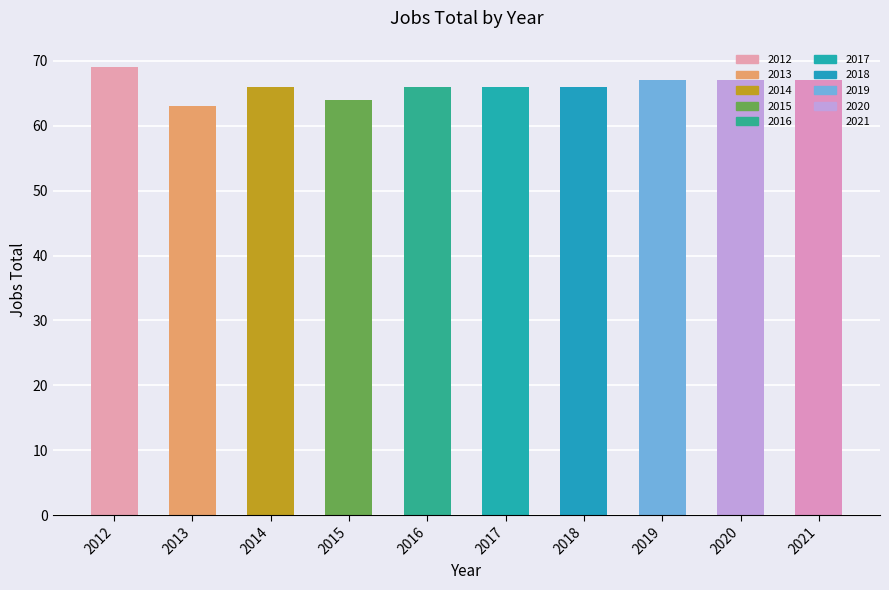

What is the value of the 6th bar from the left?

66